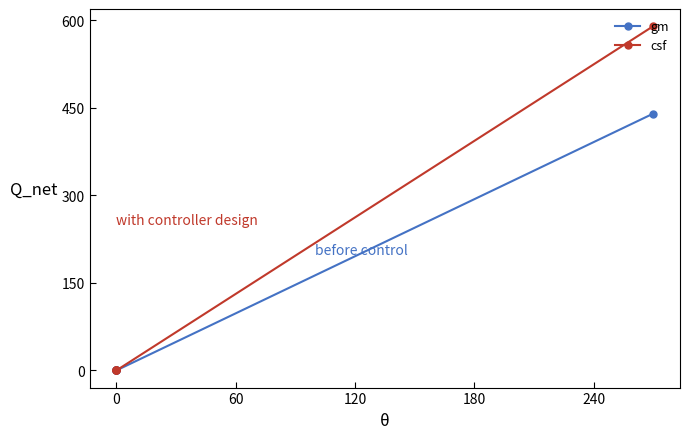

True or false: csf has more than 2 points higher than both neighbors.

False